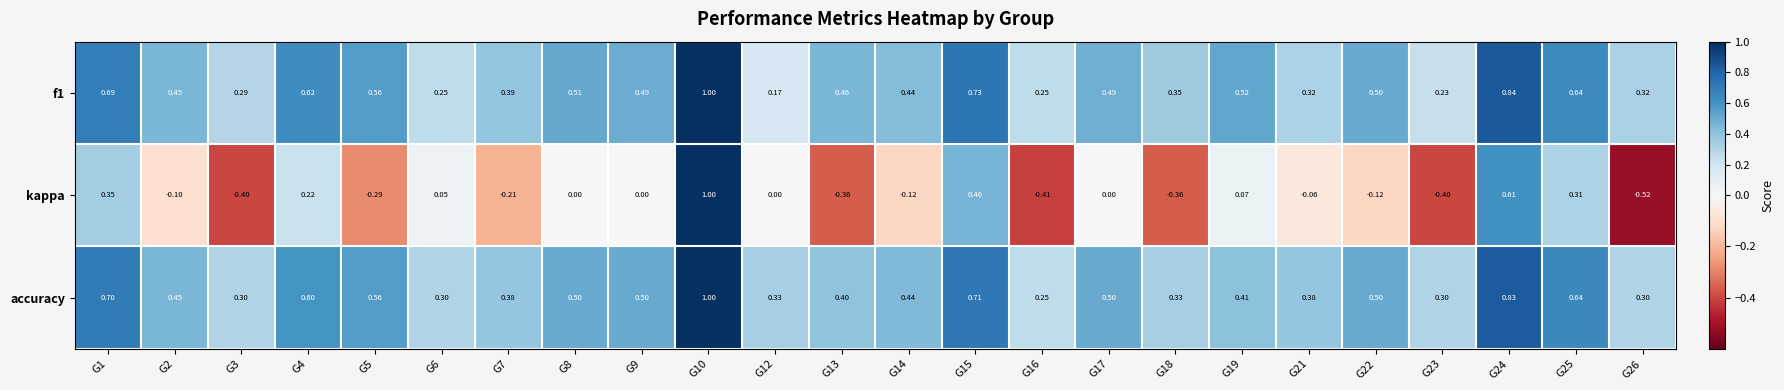

Is the value of kappa at G12 greater than the value of accuracy at G6?

No